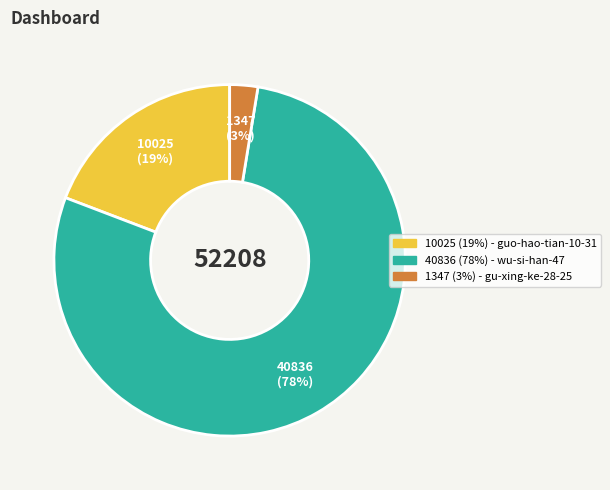

To the nearest percent, what is the average slice percentage?

33%